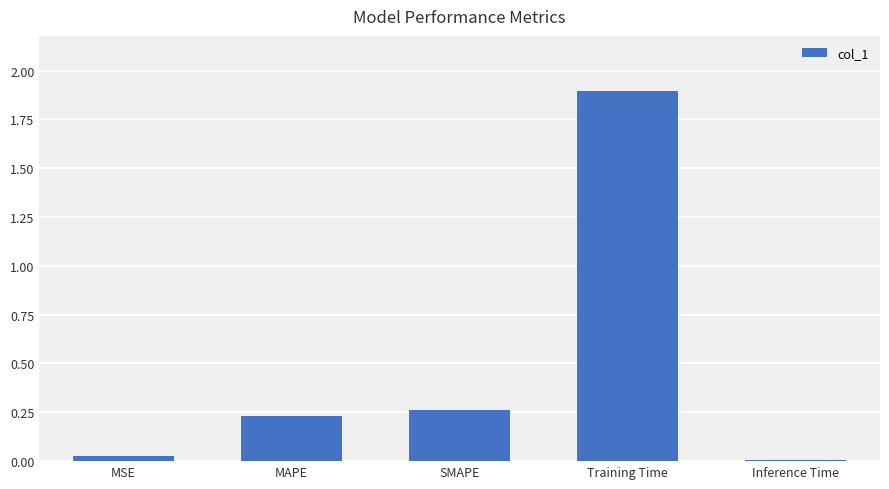

What is the value of the 4th bar from the left?

1.9